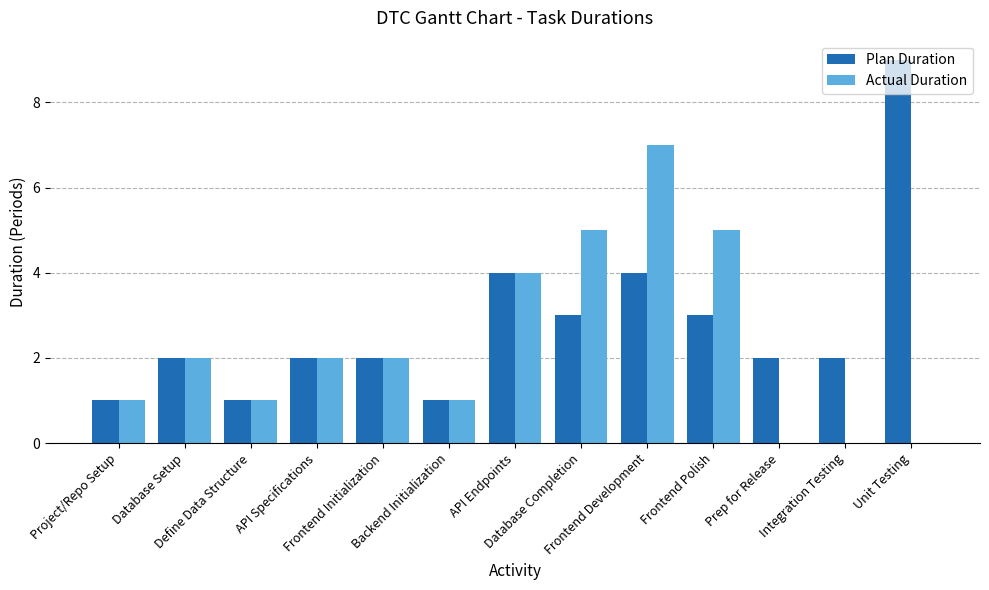

How many Plan Duration values are between 2 and 3?

7